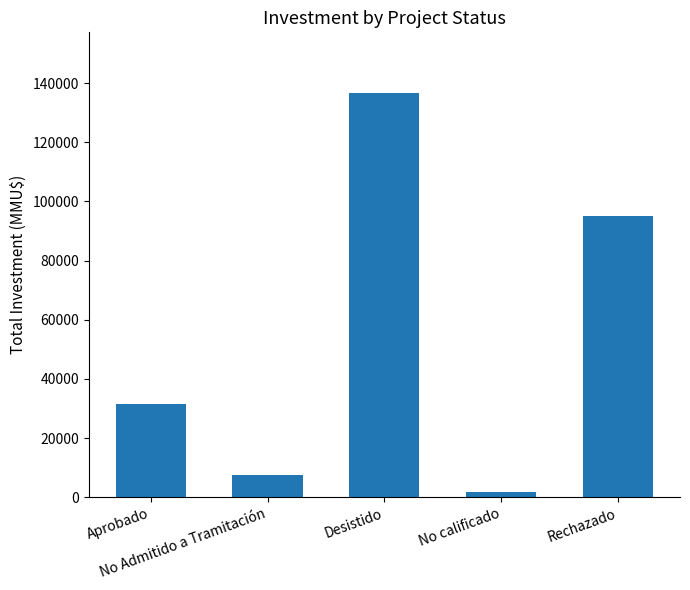

List the labels in order of value, smallest first.

No calificado, No Admitido a Tramitación, Aprobado, Rechazado, Desistido